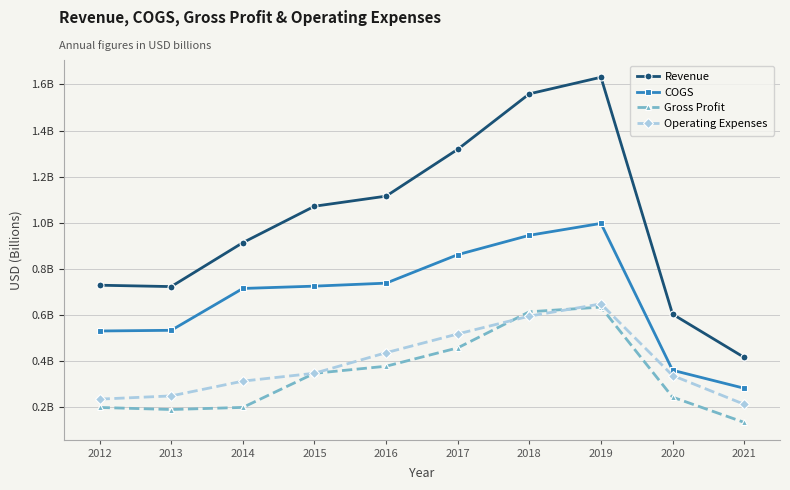

Which series has the largest total across all categories?

Revenue